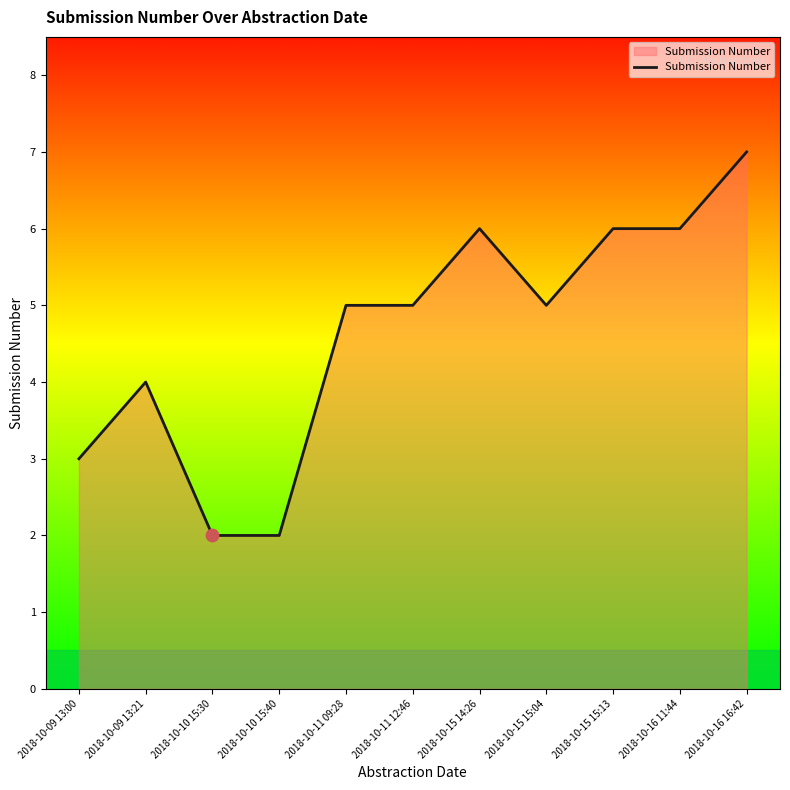

Which has a higher value, 2018-10-15 15:04 or 2018-10-10 15:30?

2018-10-15 15:04